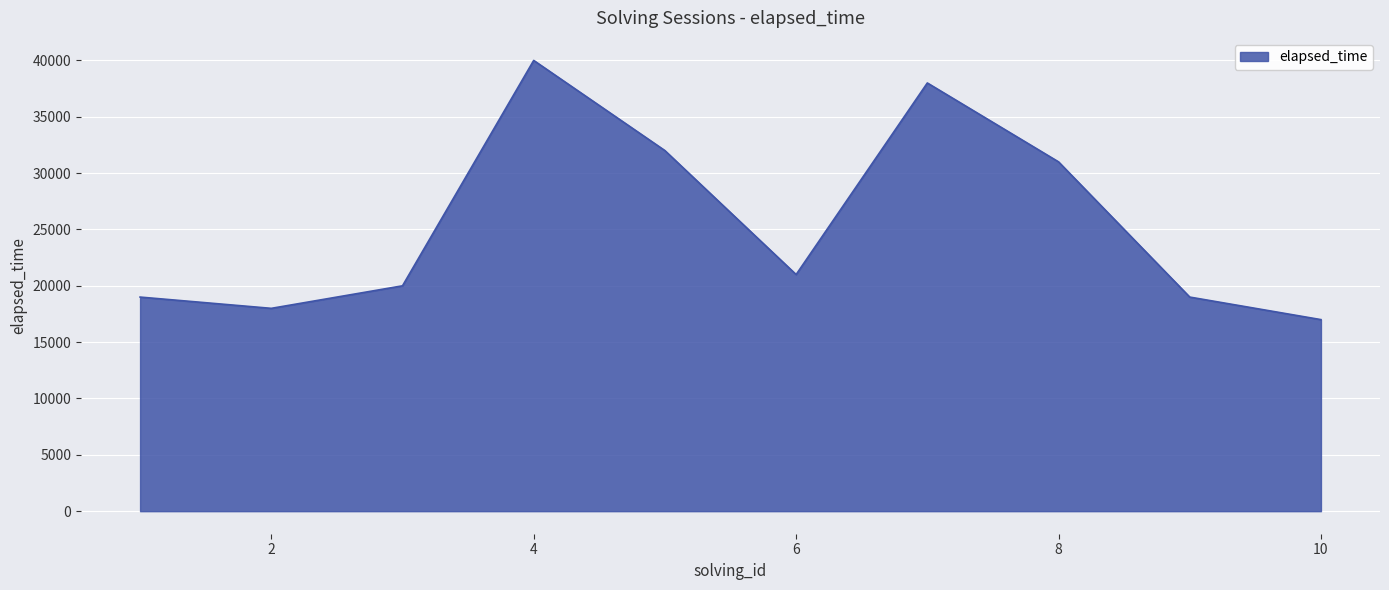

What is the maximum value shown in the chart?

40000